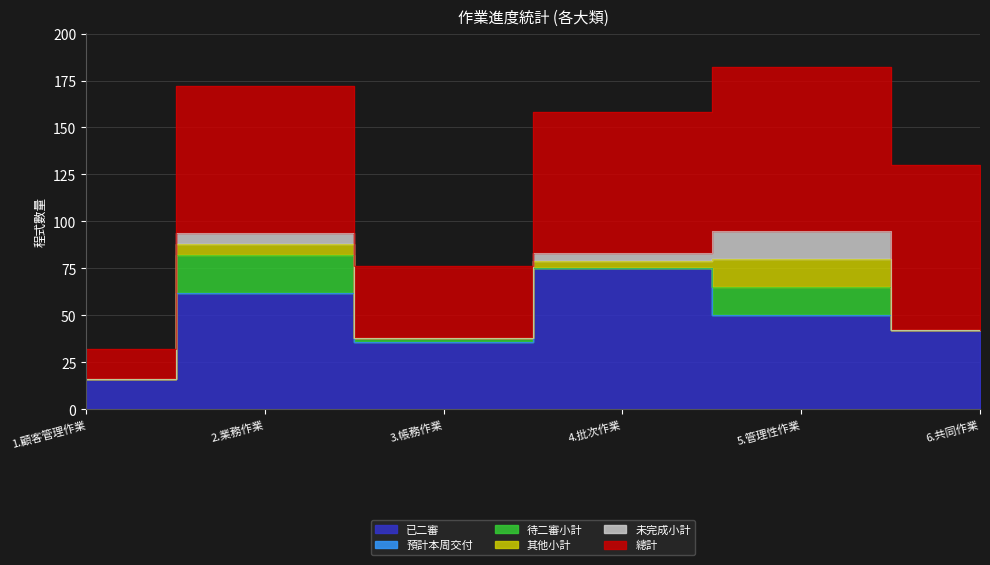

What position from the left is 1.顧客管理作業?

1